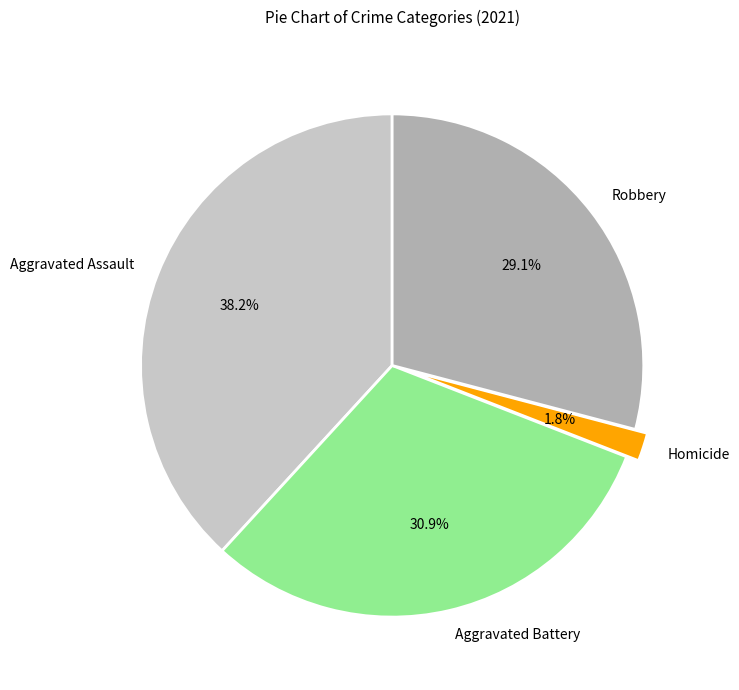

To the nearest percent, what portion does Robbery represent?

29%